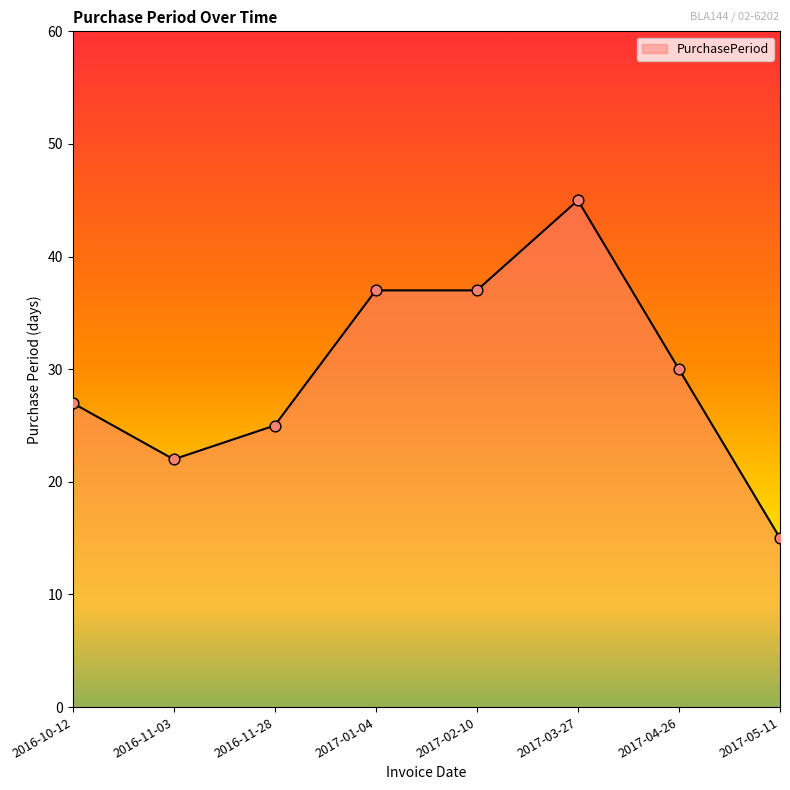

What is the change in value from 2016-11-28 to 2017-05-11?

-10